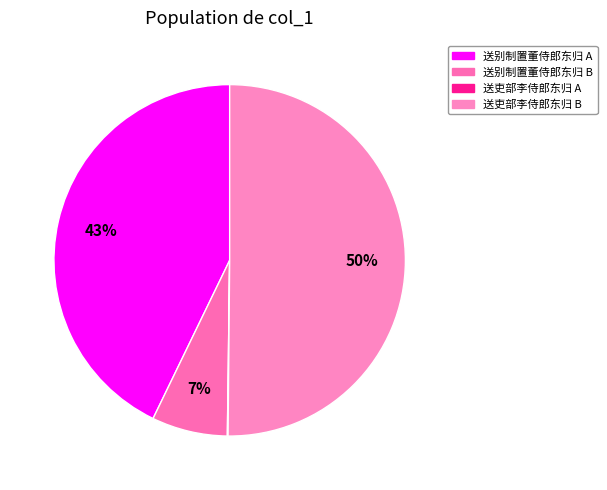

To the nearest percent, what is the difference between the largest and smallest slice percentages?

50%